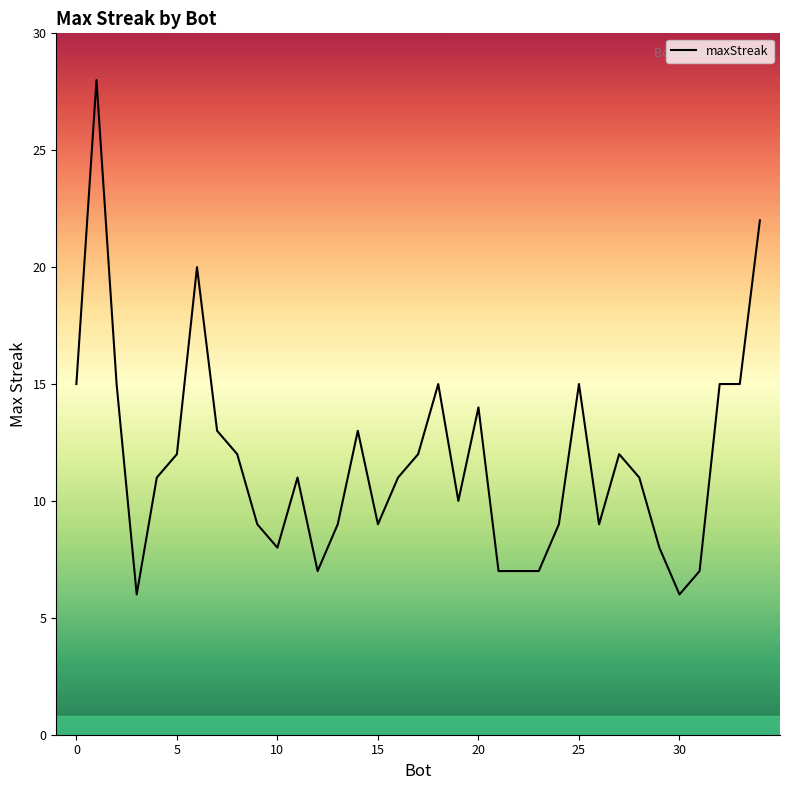

What is the minimum value shown in the chart?

6